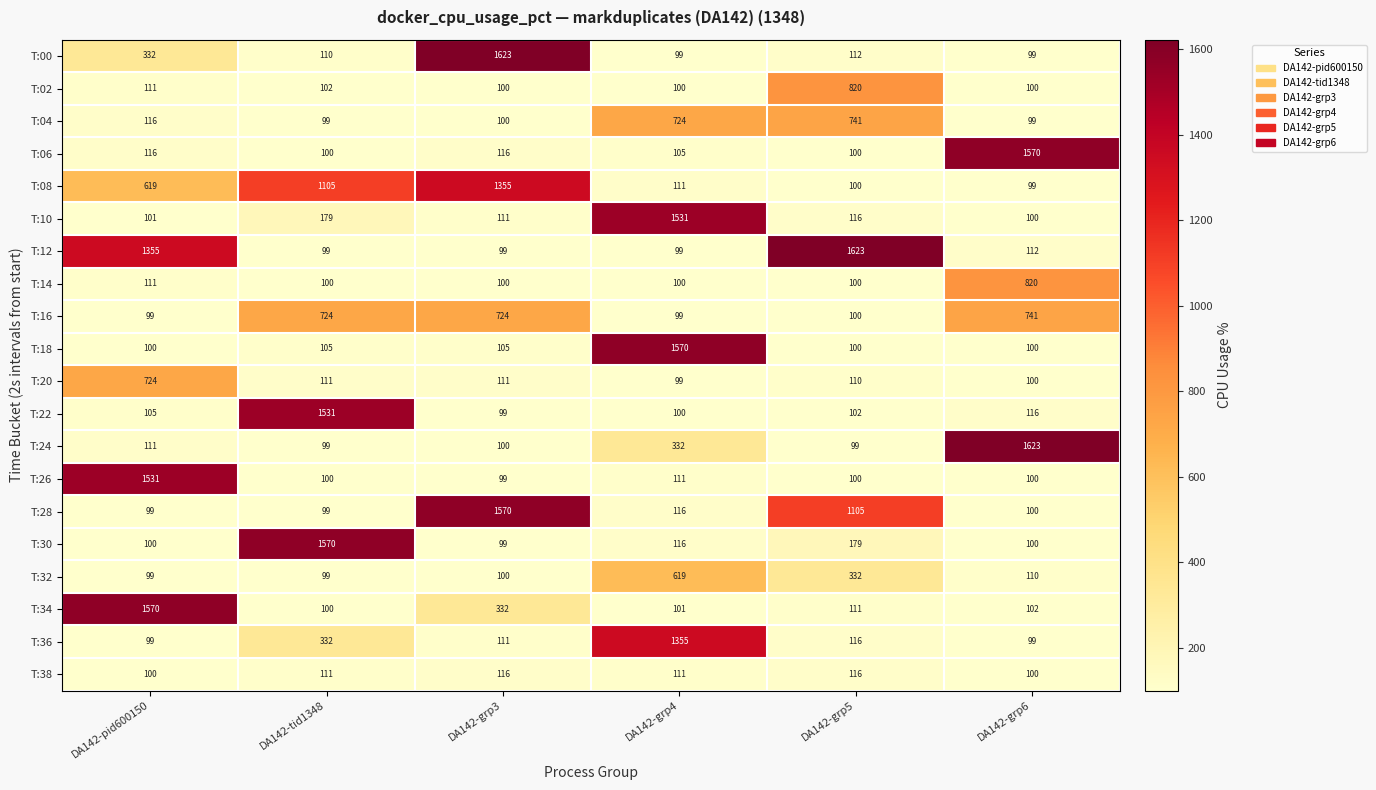

Rank the categories by T:08 value from highest to lowest.

DA142-grp3, DA142-tid1348, DA142-pid600150, DA142-grp4, DA142-grp5, DA142-grp6